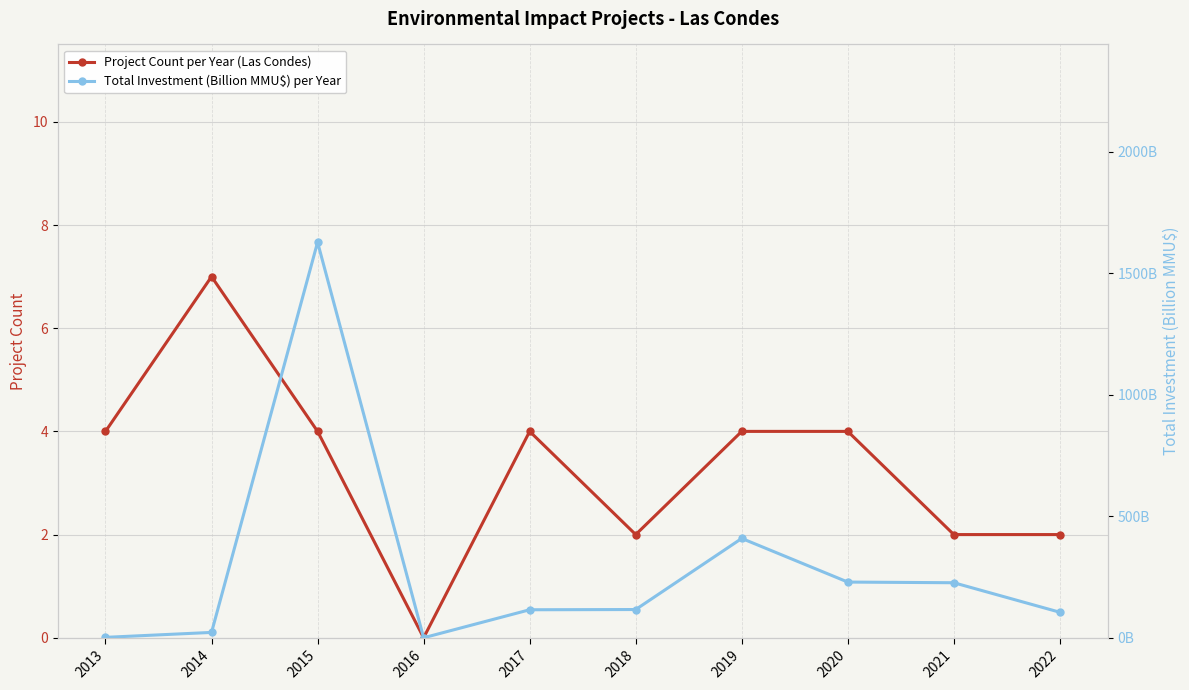

Which series changed the most between 2019 and 2021?

Total Investment (Billion MMU$) per Year